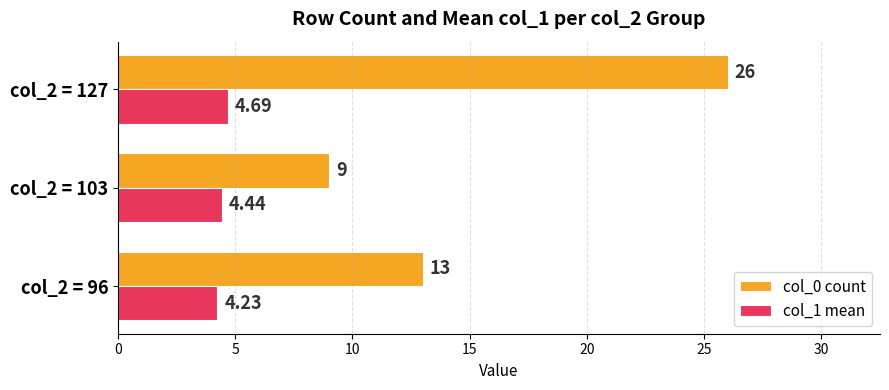

At which category is the sum across all series the highest?

col_2 = 127